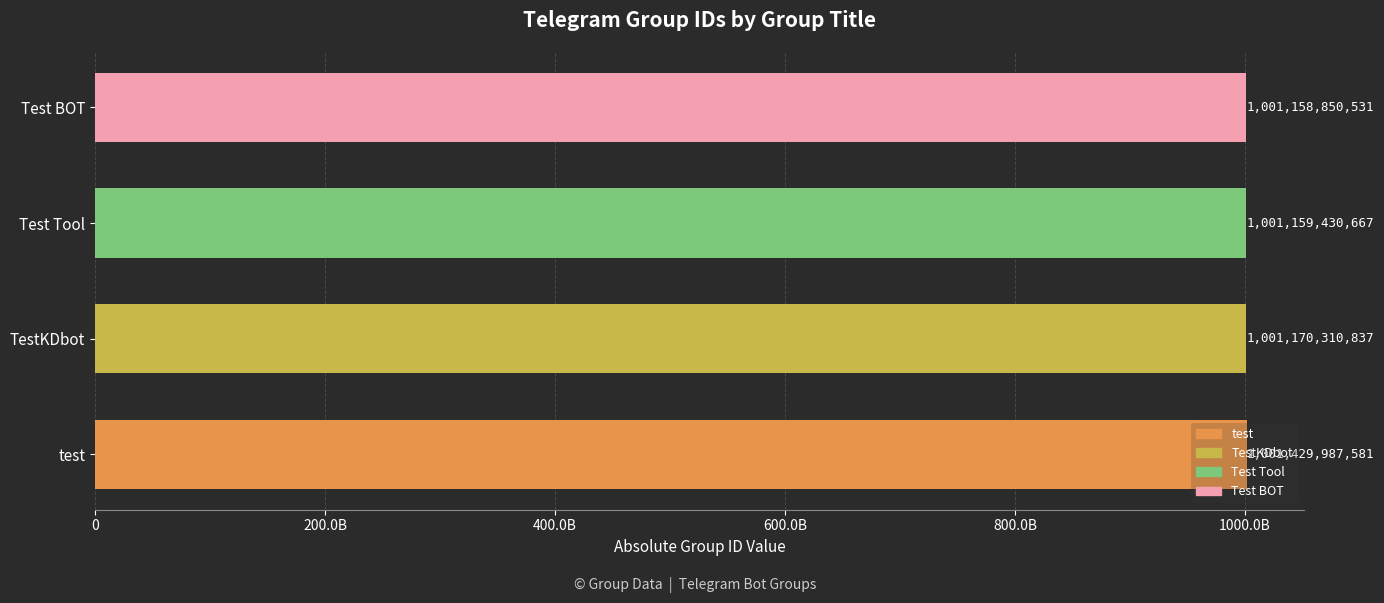

Which label corresponds to the smallest value in the chart?

Test BOT